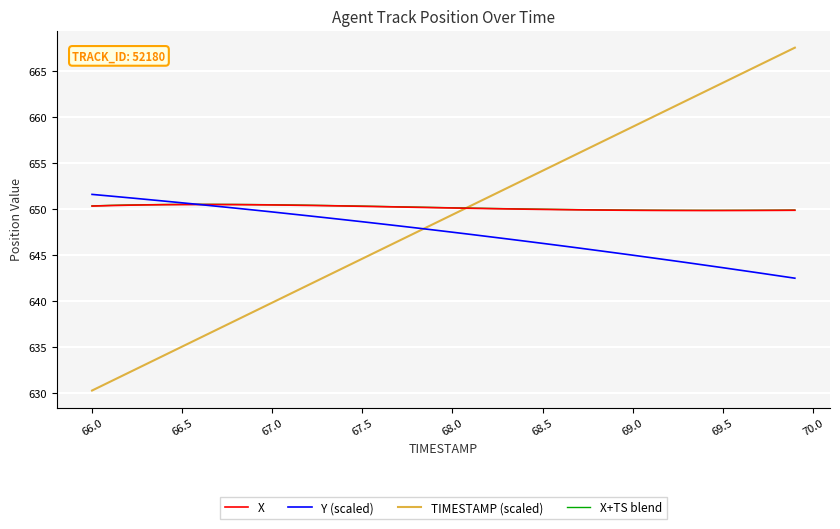

What is the maximum value shown in the chart?

667.5